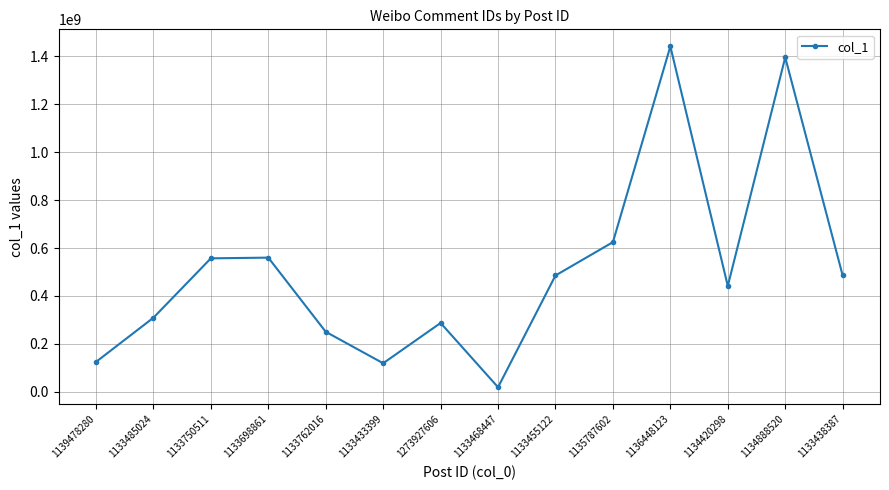

True or false: the data shows 19389416 at 1133468447.

True